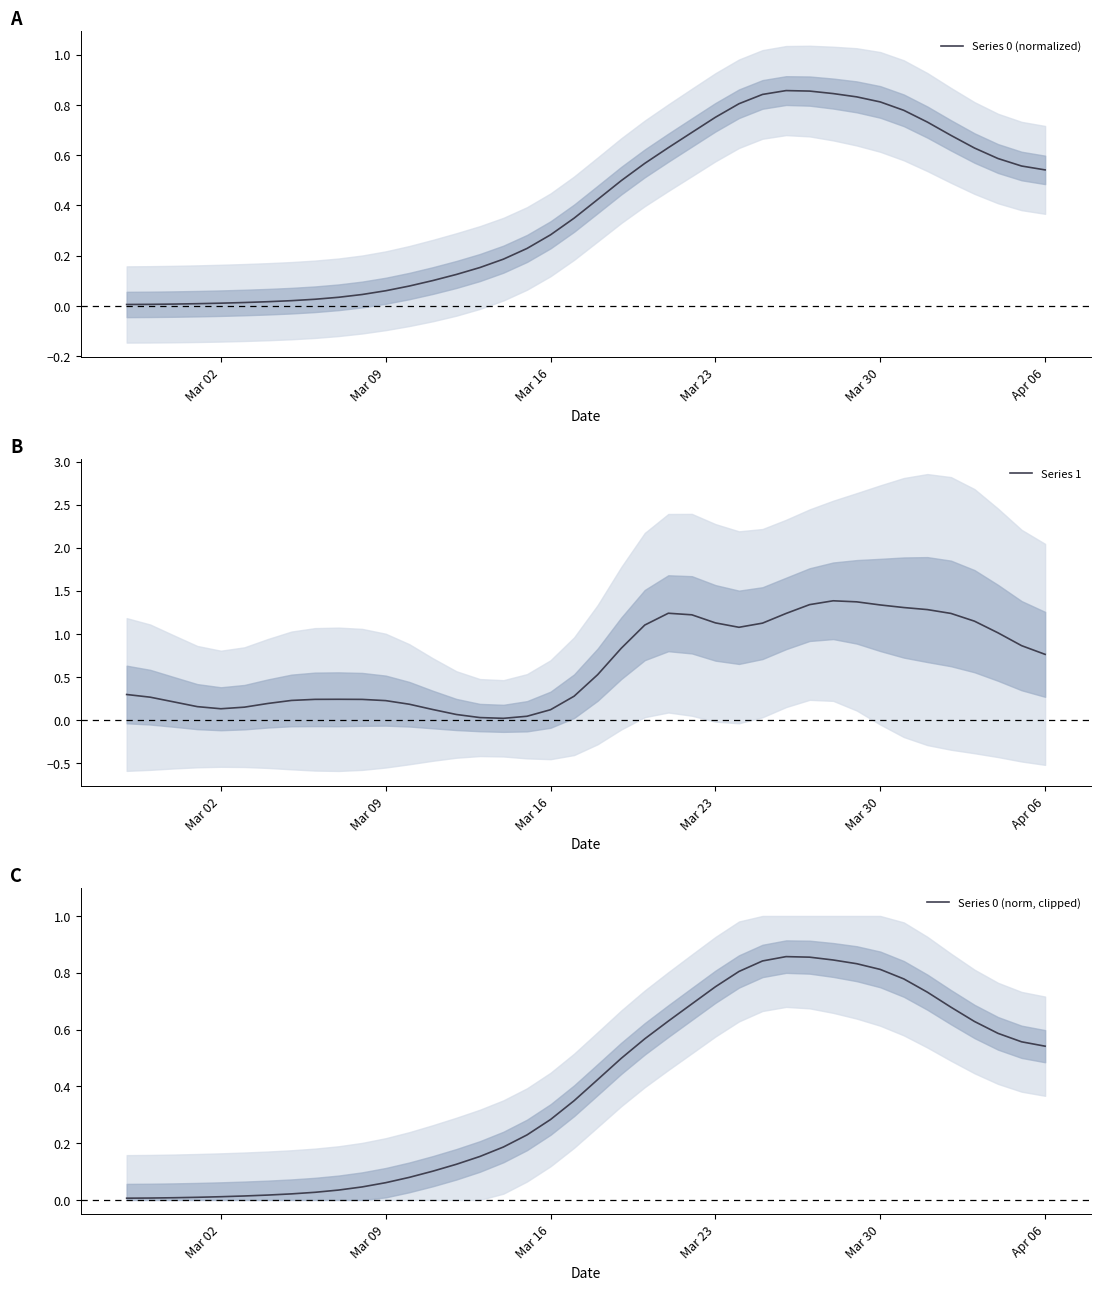

True or false: Series 1 has a value of 0.4 at Mar 09.

False